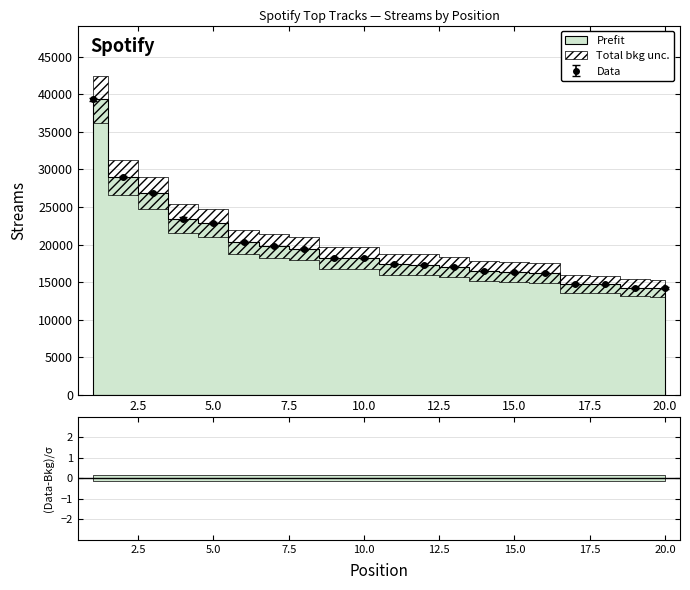

What is the difference between the maximum and minimum values?

25130